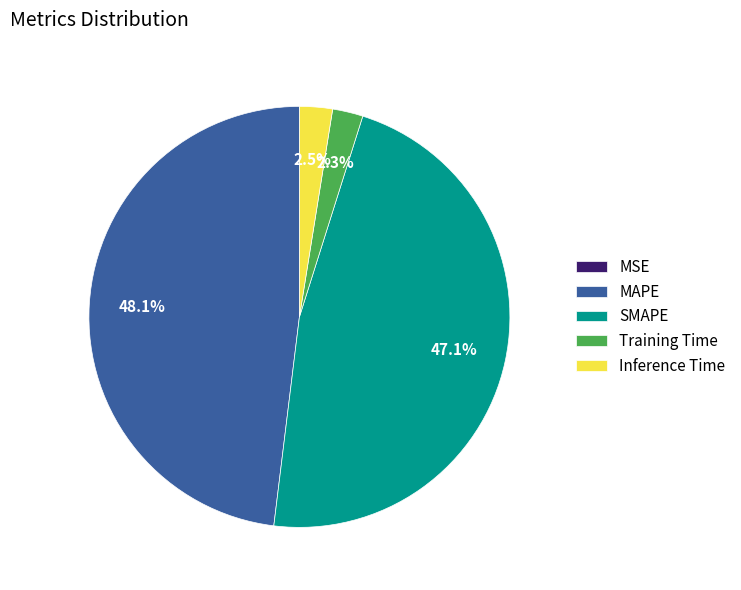

Between MAPE and Inference Time, which is larger?

MAPE